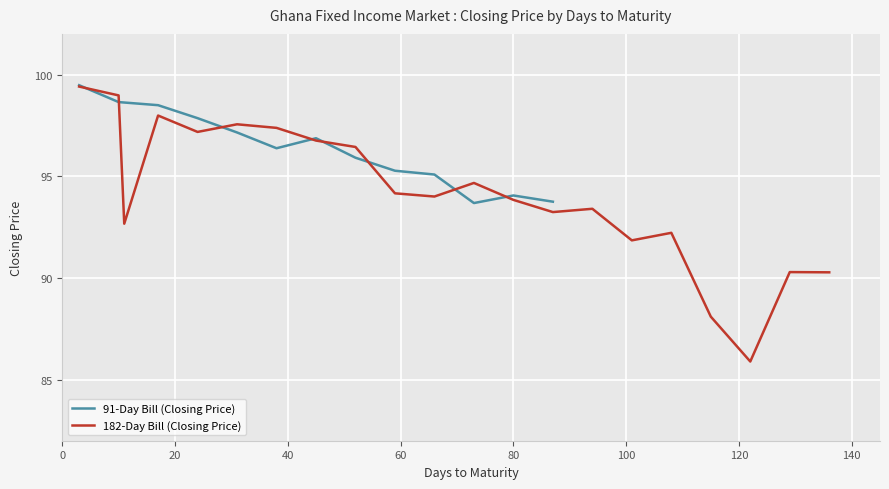

What is the lowest value of the 91-Day Bill (Closing Price) series?

93.7